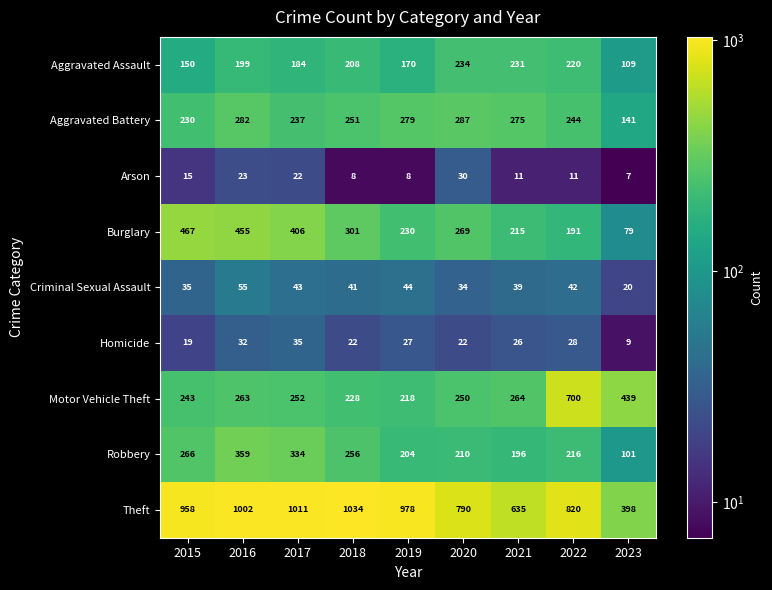

What is the smallest value displayed?

7